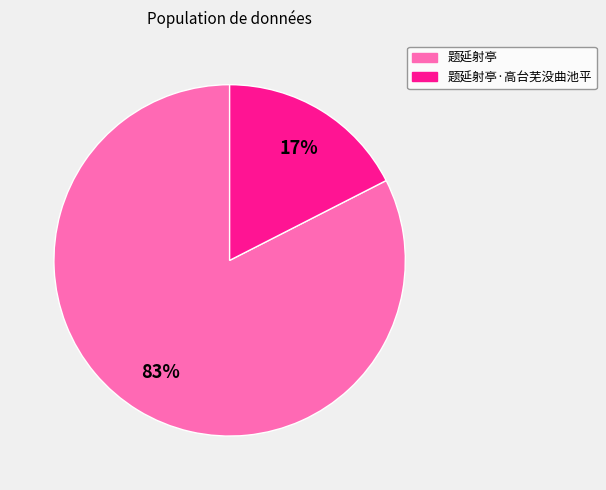

Does any single category account for the majority?

Yes